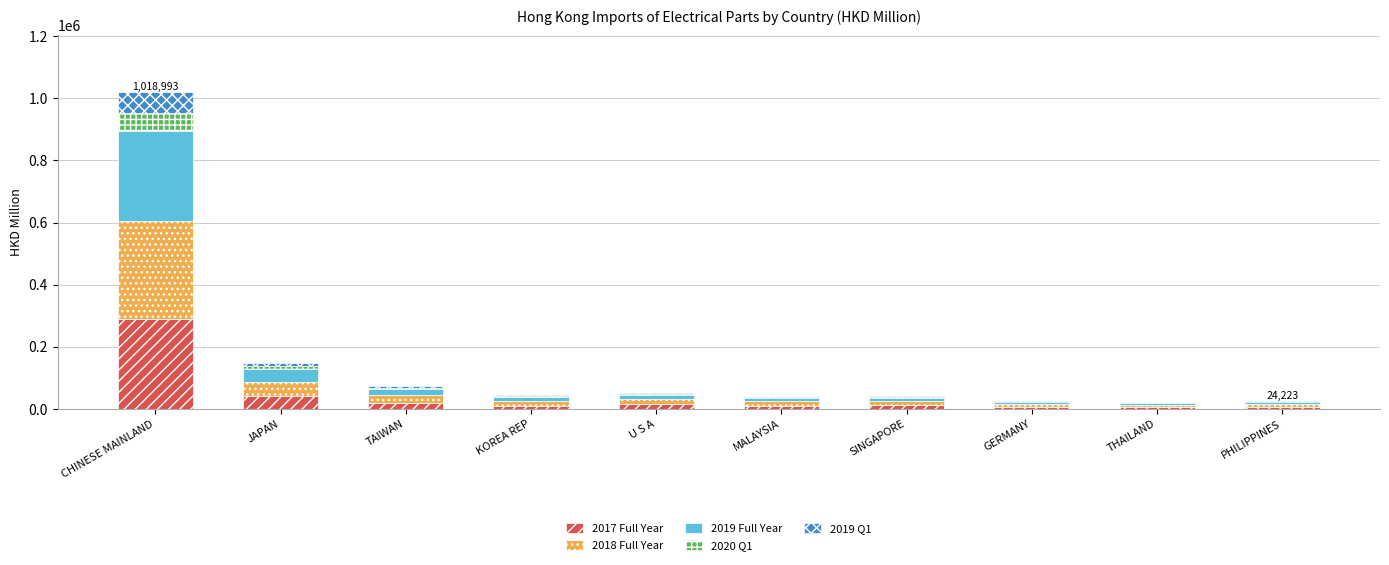

At which category is the sum across all series the highest?

CHINESE MAINLAND